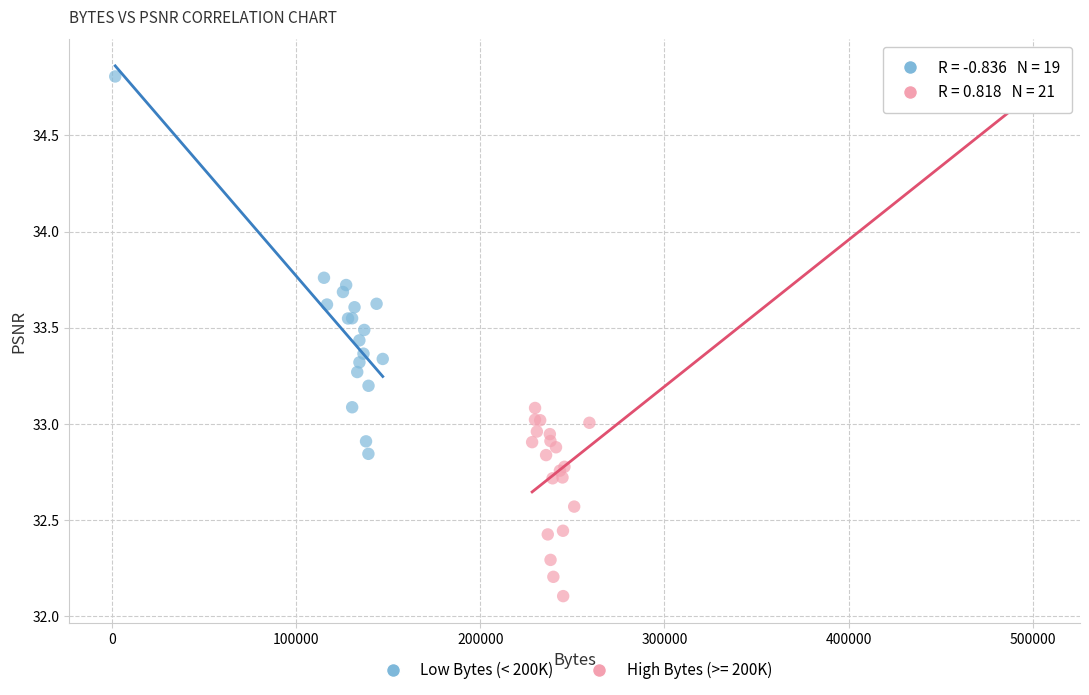

Which series has the widest spread of Y values?

High Bytes (>= 200K)